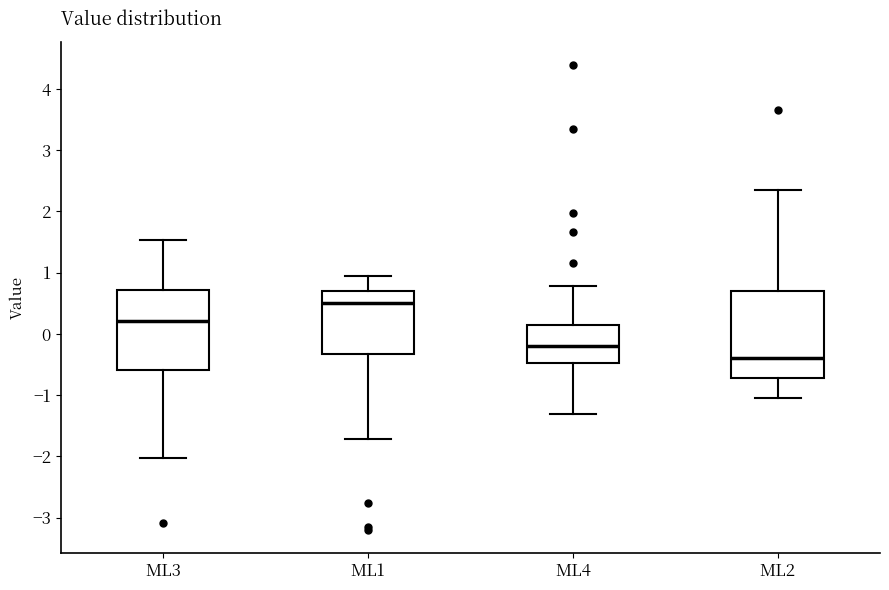

Reading left to right, read every box against the y-axis: the position of its median line, the range the box covers, and the ends of its whiskers. The values are not printed on the chart, so give them approximately, as read against the axis.

ML3: median 0.2, box -0.6 to 0.7, whiskers -2.0 to 1.5
ML1: median 0.5, box -0.3 to 0.7, whiskers -1.7 to 0.9
ML4: median -0.2, box -0.5 to 0.1, whiskers -1.3 to 0.8
ML2: median -0.4, box -0.7 to 0.7, whiskers -1.1 to 2.3